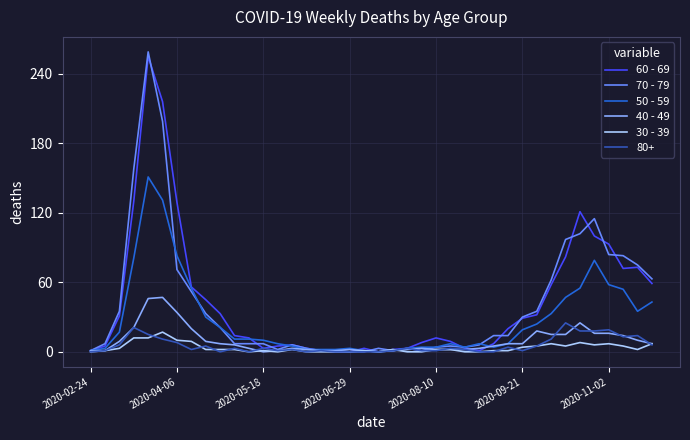

Which series has the widest spread of values?

70 - 79